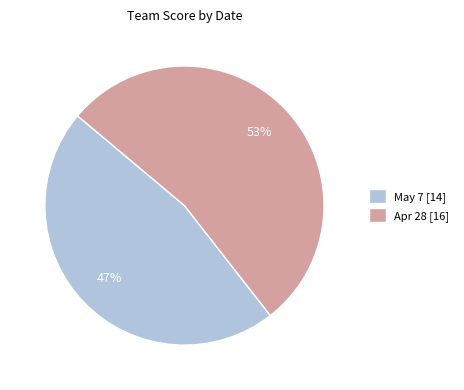

Combined, do Apr 28 [16] and May 7 [14] account for over 50%?

Yes